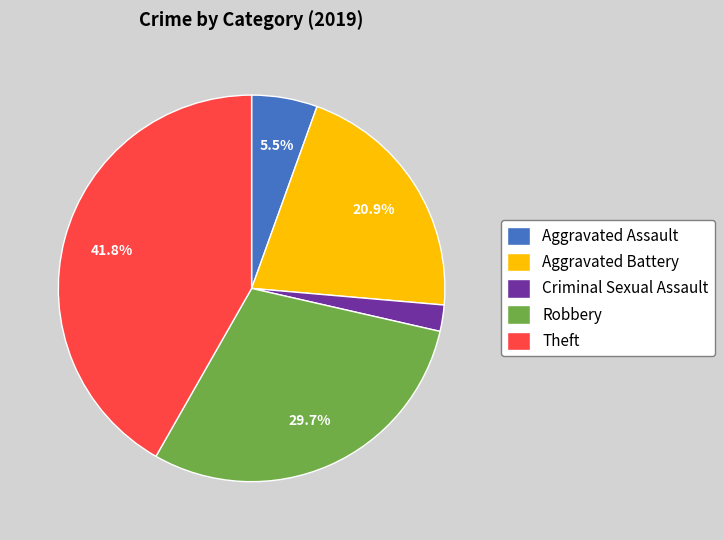

Which slice is the smallest?

Criminal Sexual Assault